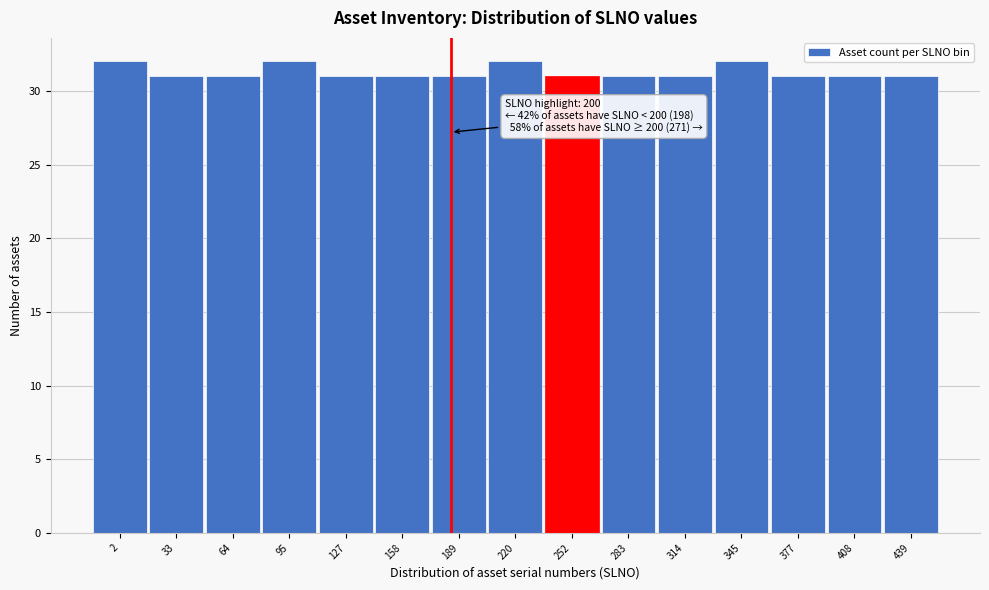

Reading left to right, list all the values displayed in this chart.

2=32	33=31	64=31	95=32	127=31	158=31	189=31	220=32	252=31	283=31	314=31	345=32	377=31	408=31	439=31